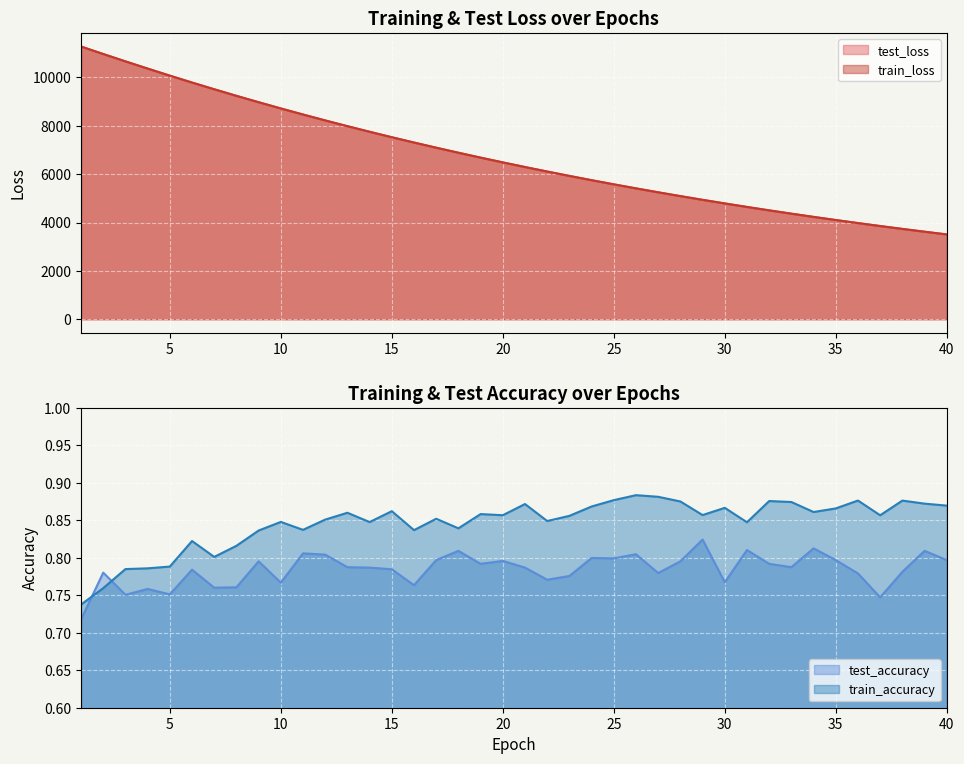

The train_accuracy series shows 0.9 at 23. True or false?

True